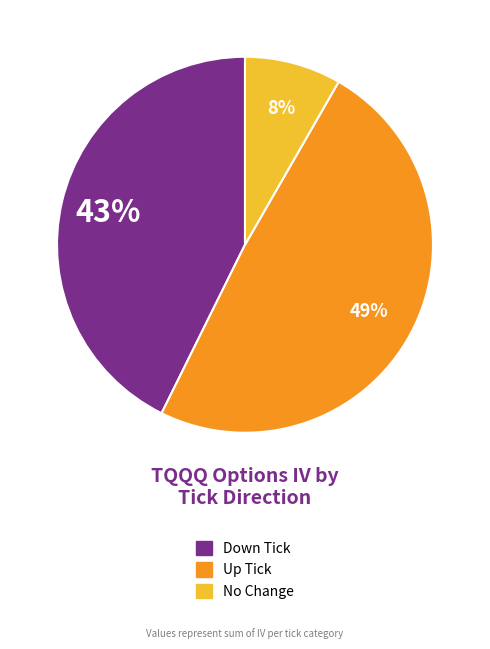

To the nearest percent, what is the average slice percentage?

33%